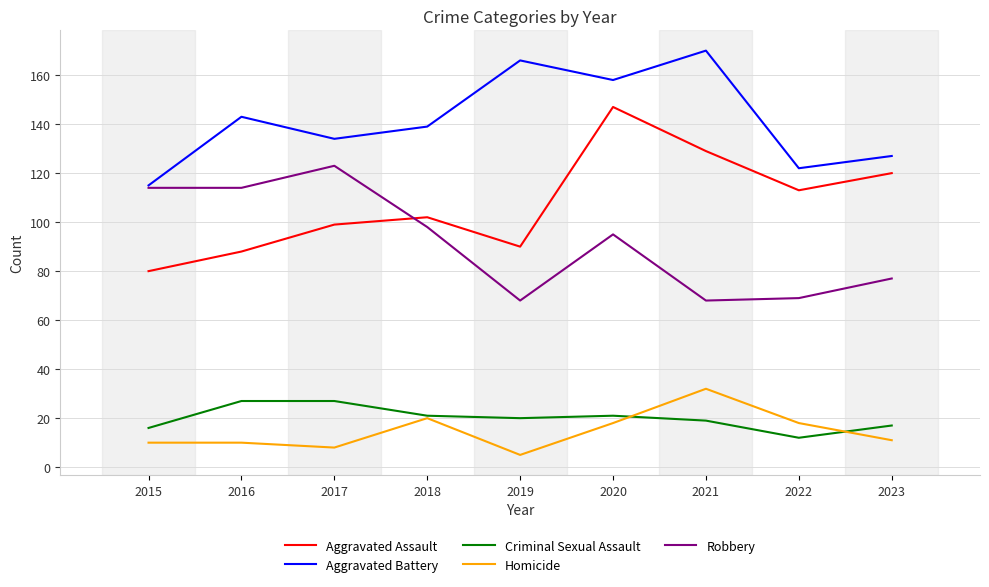

The Aggravated Assault series shows 150 at 2018. True or false?

False